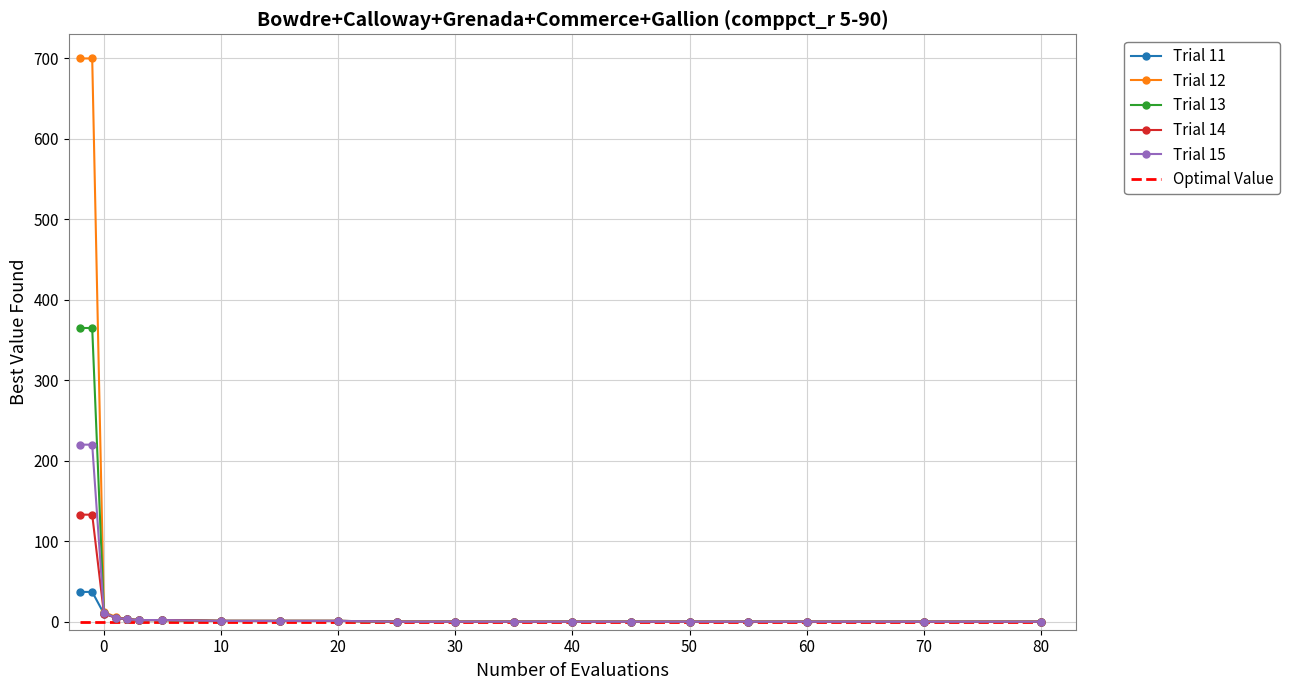

List the series in order of their peak value, highest first.

Trial 12, Trial 13, Trial 15, Trial 14, Trial 11, Optimal Value